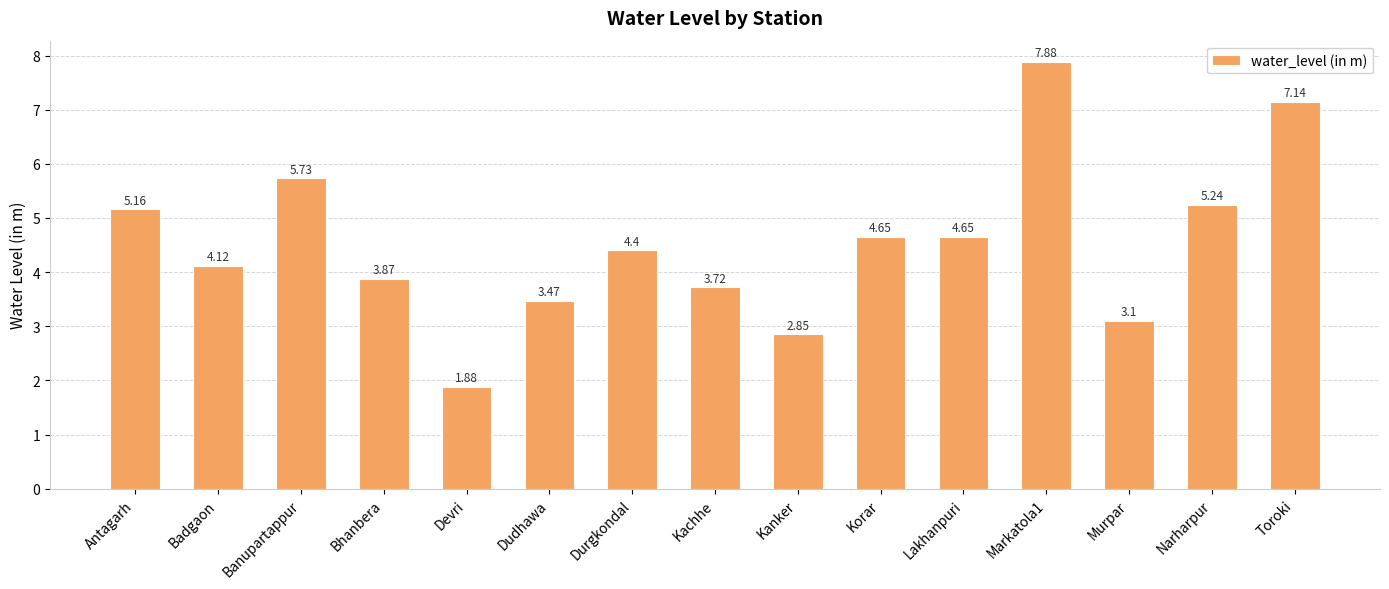

What is the change in value from Durgkondal to Murpar?

-1.3